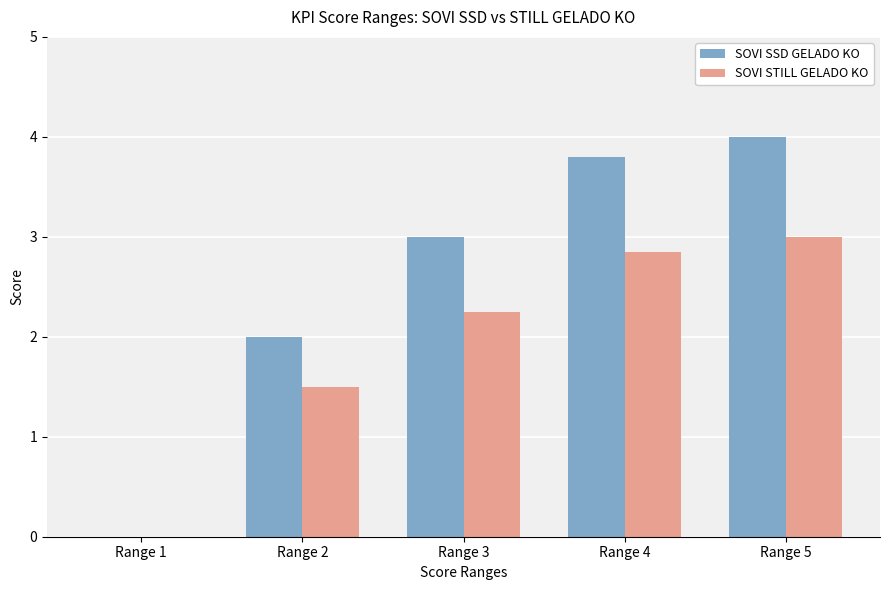

Which series has the largest range (max minus min)?

SOVI SSD GELADO KO